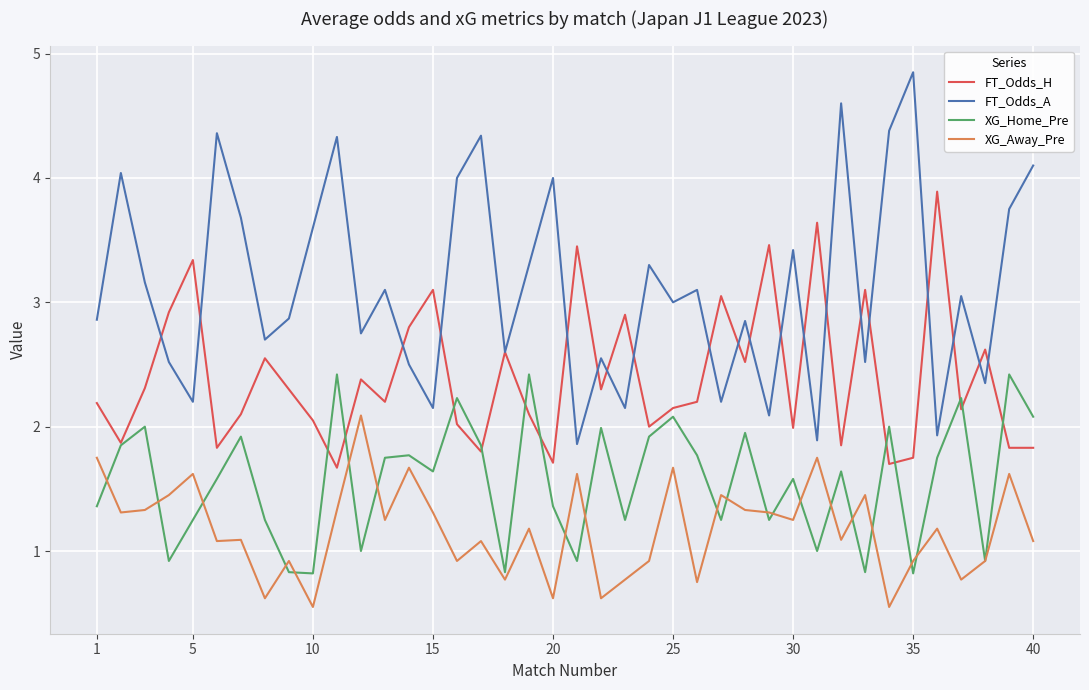

Which series has the largest range (max minus min)?

FT_Odds_A